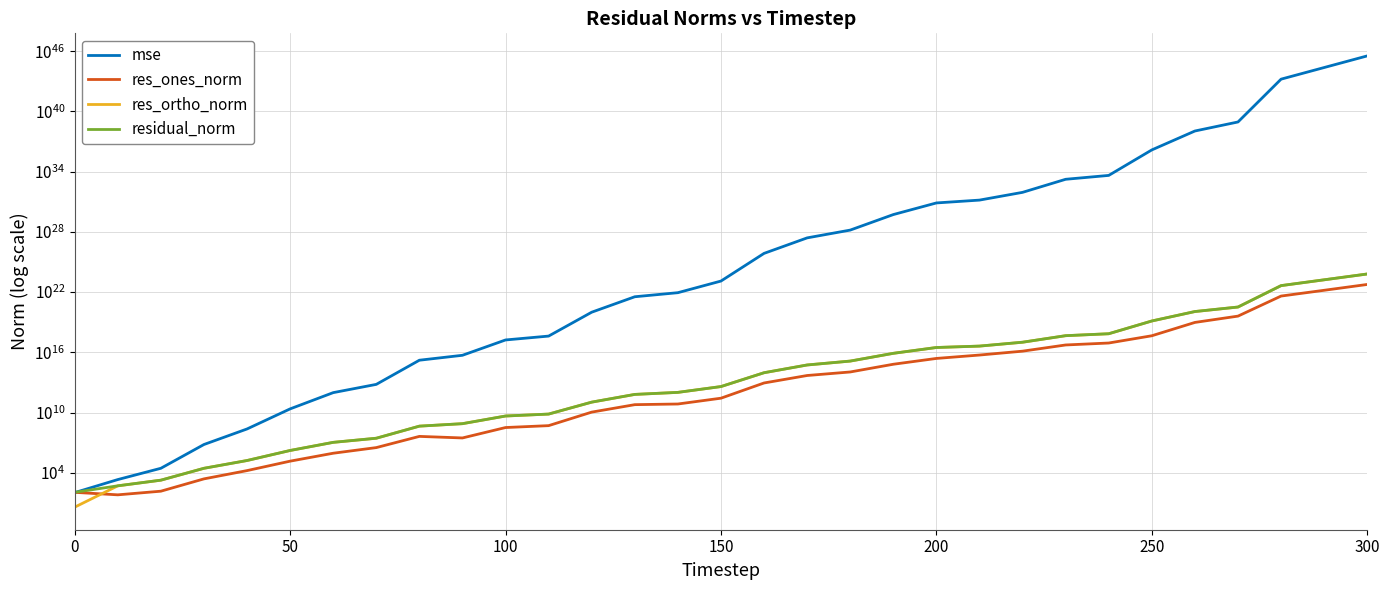

True or false: residual_norm and res_ones_norm cross at least once.

False